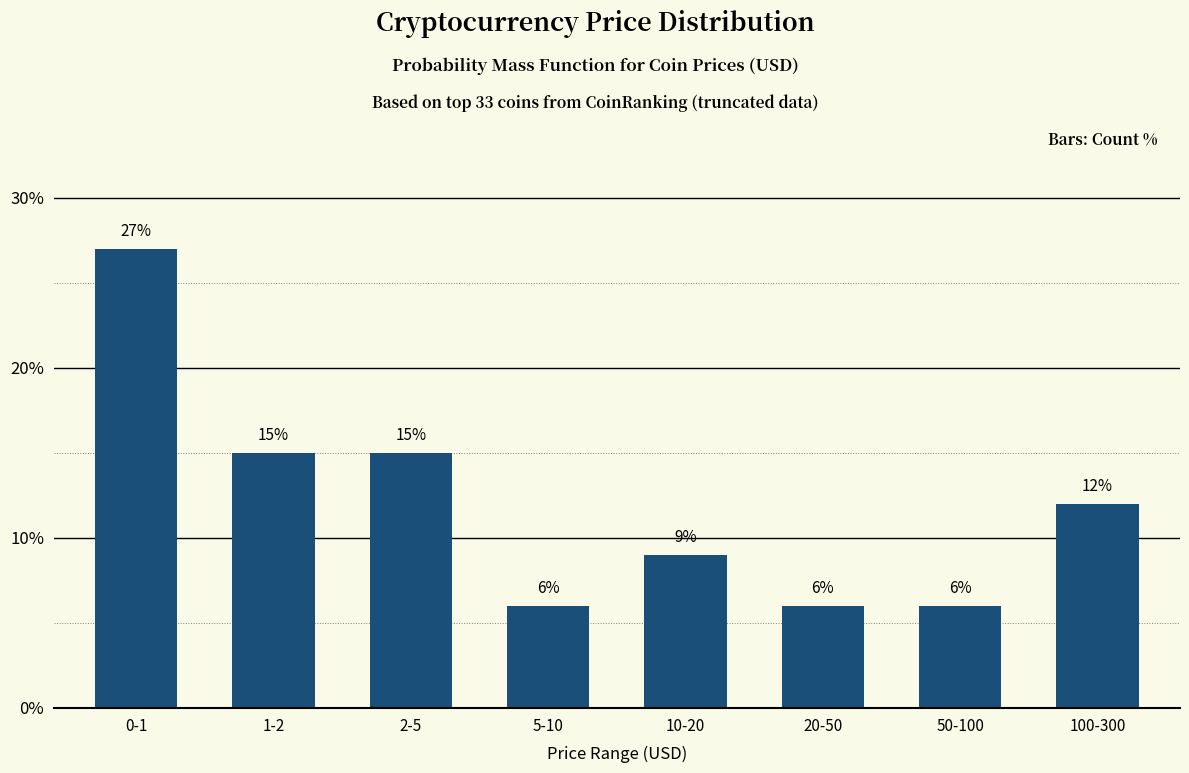

Reading right to left, transcribe all the data shown in this chart.

100-300=12	50-100=6	20-50=6	10-20=9	5-10=6	2-5=15	1-2=15	0-1=27